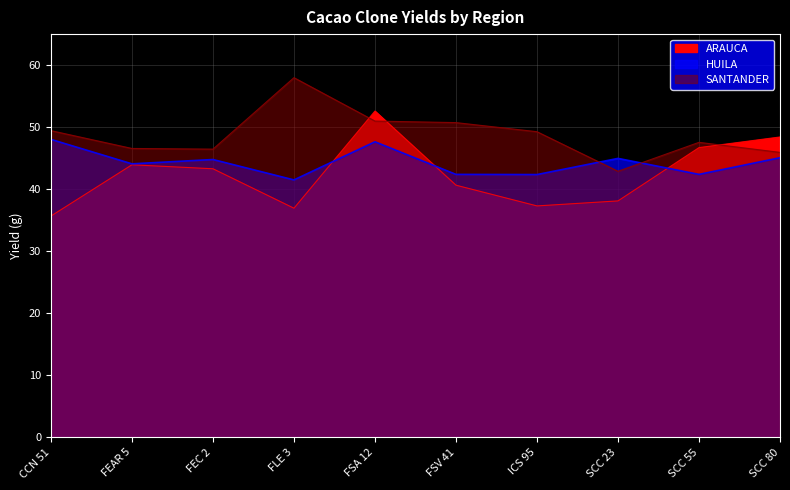

Rank the categories by SANTANDER value from lowest to highest.

SCC 23, SCC 80, FEC 2, FEAR 5, SCC 55, ICS 95, CCN 51, FSV 41, FSA 12, FLE 3